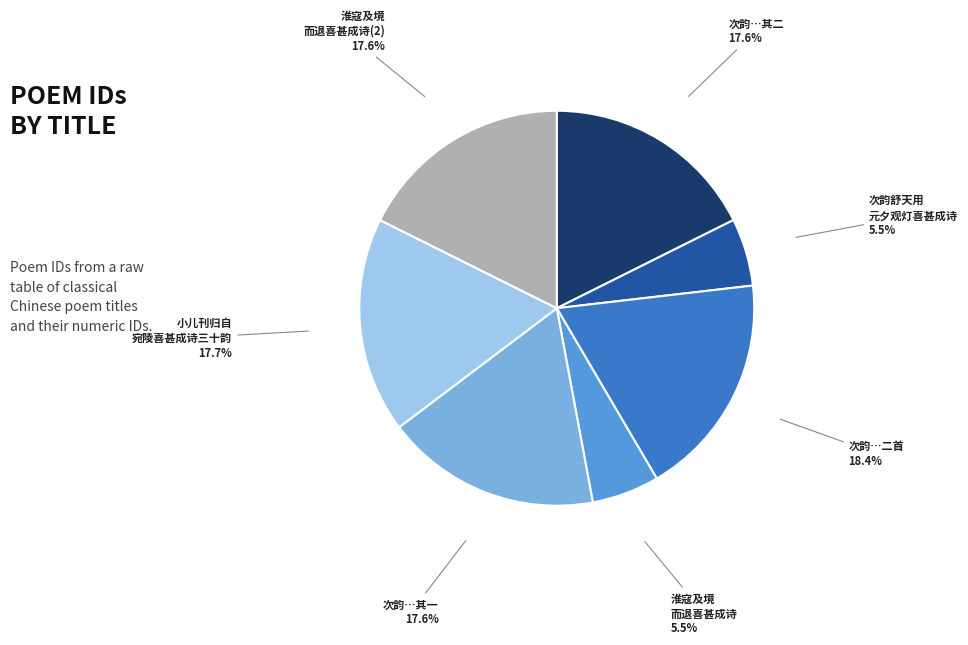

To the nearest percent, what is the average slice percentage?

14%